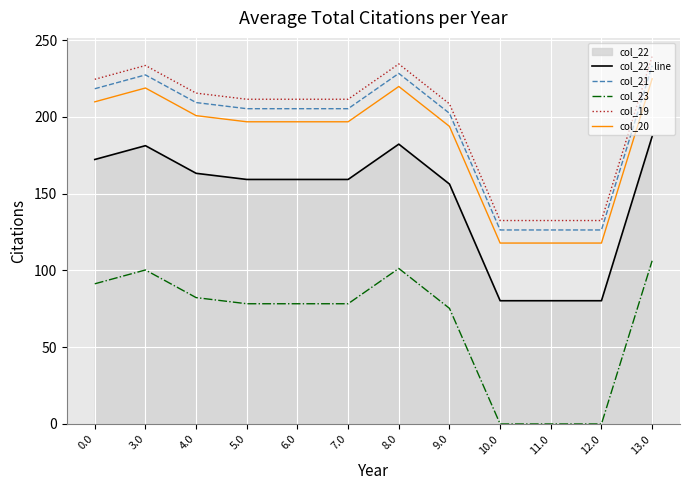

What is the label of the 6th point from the left?

7.0